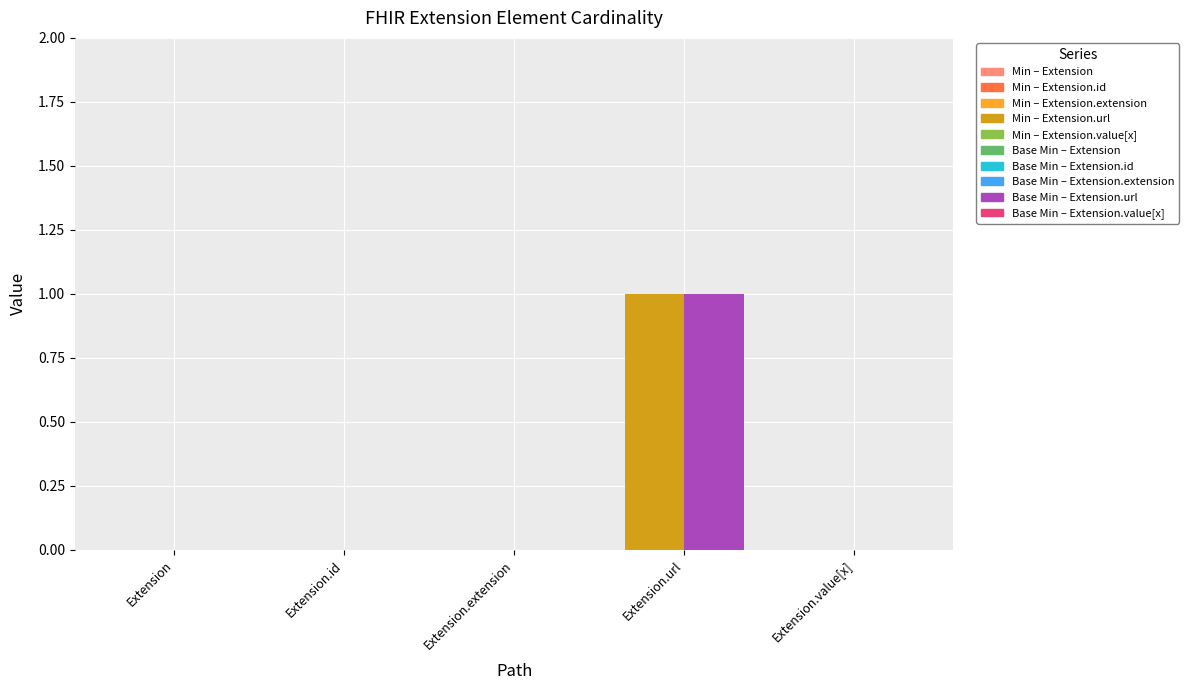

At which category is the sum across all series the highest?

Extension.url